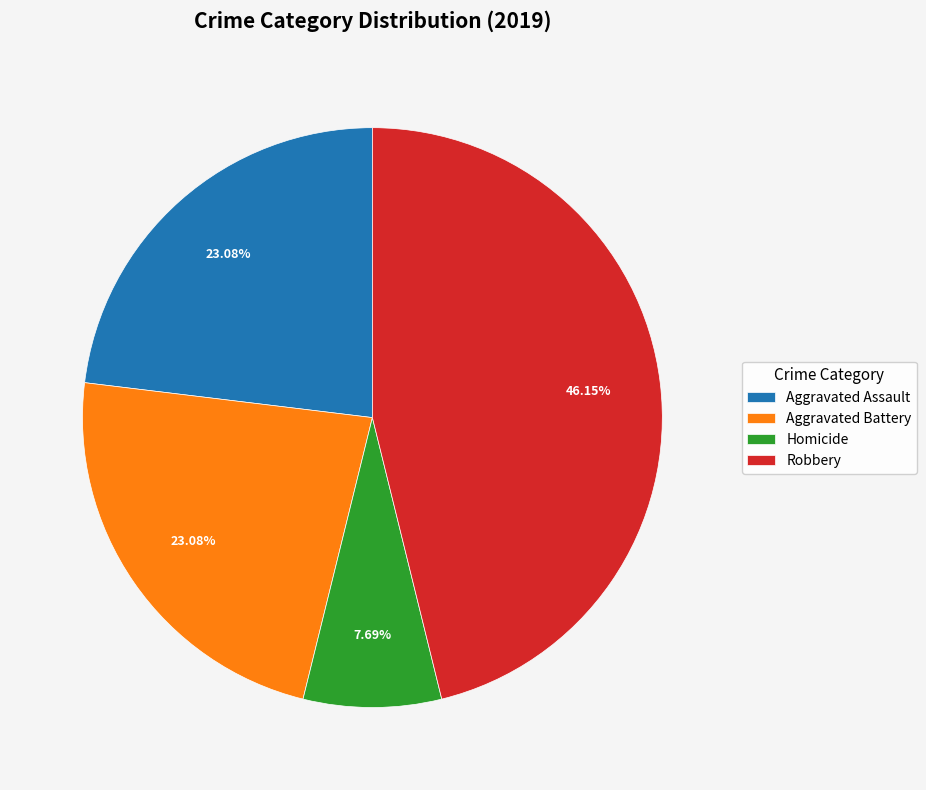

Is it true that Aggravated Battery is 13% of the pie?

False